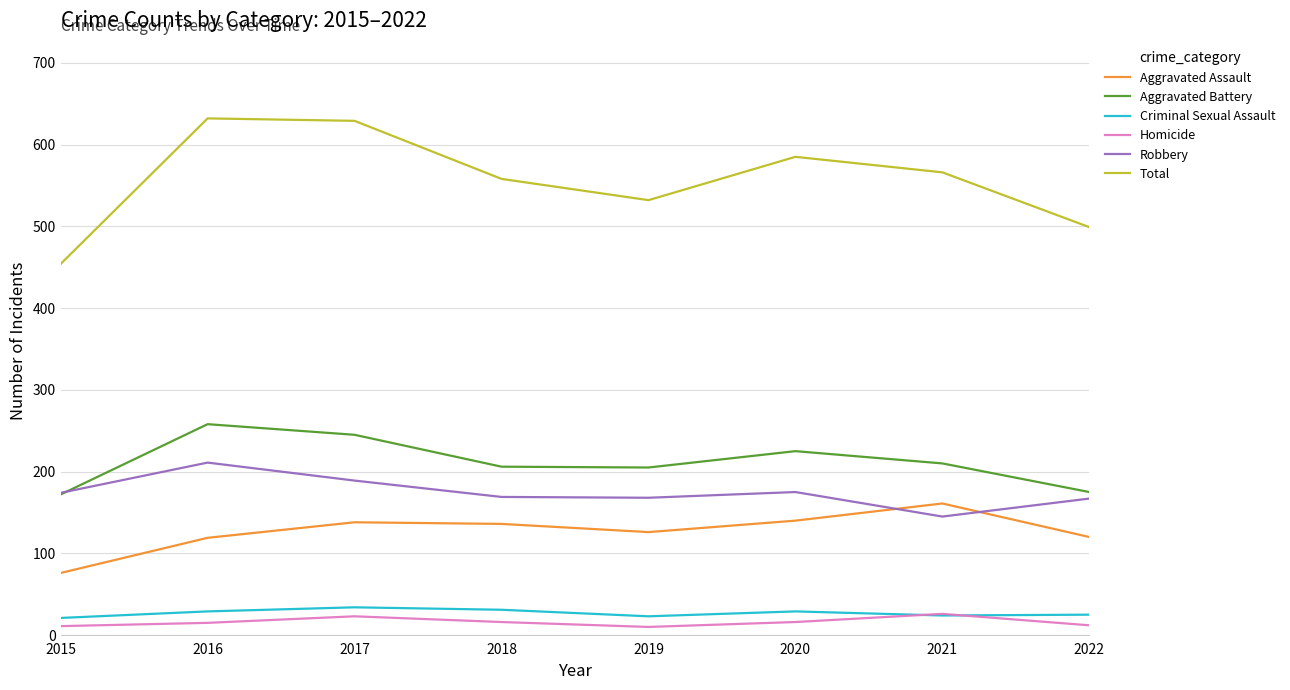

Does the chart have visible grid lines?

Yes